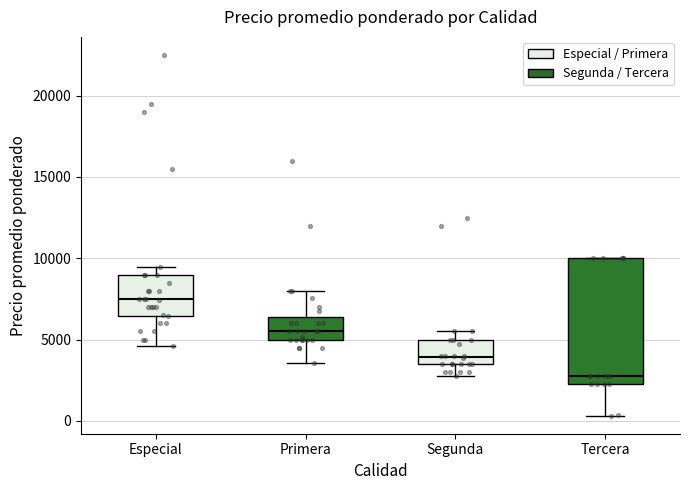

Where is the upper edge of the box for Tercera on the y-axis? The values are not printed on the chart, so give them approximately, as read against the axis.

10000